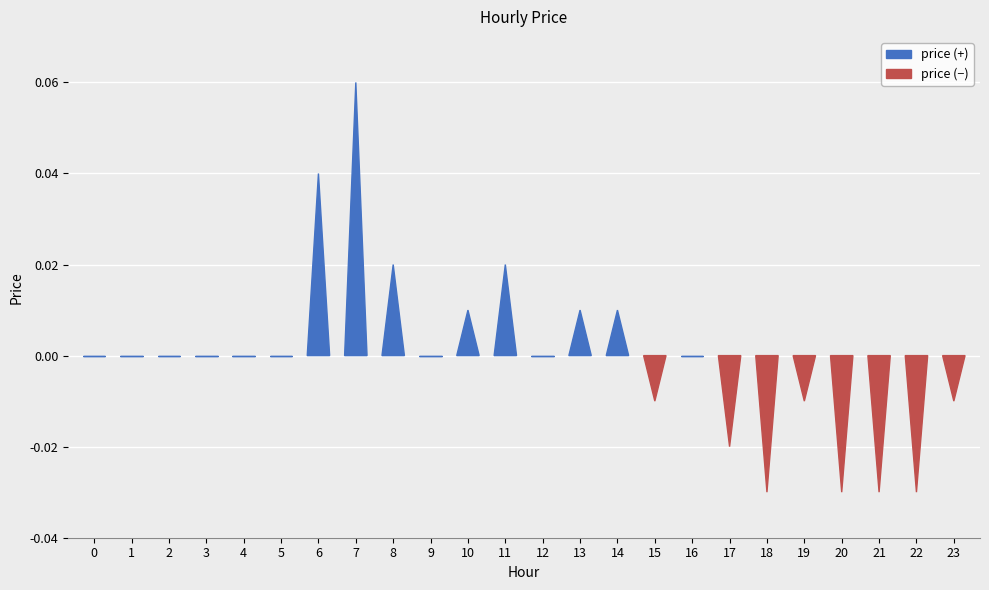

Is it true that the value at 20 is -0.0?

False